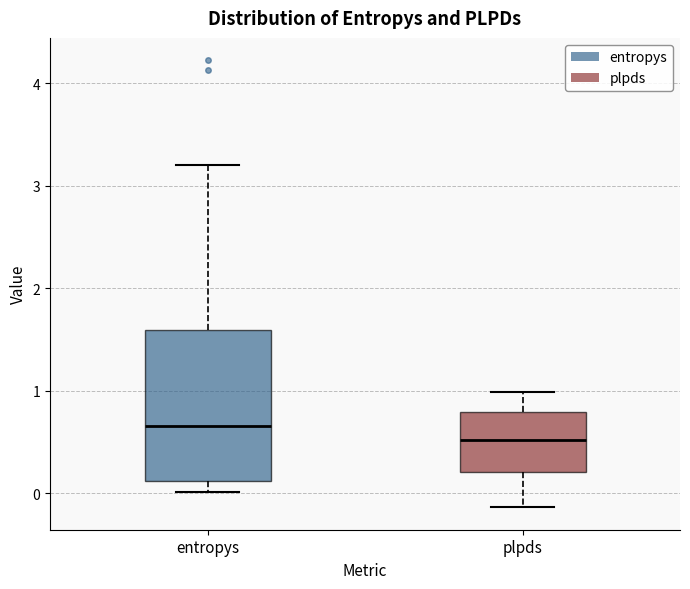

Reading left to right, read every box against the y-axis: the position of its median line, the range the box covers, and the ends of its whiskers. The values are not printed on the chart, so give them approximately, as read against the axis.

entropys: median 0.7, box 0.1 to 1.6, whiskers 0.0 to 3.2
plpds: median 0.5, box 0.2 to 0.8, whiskers -0.1 to 1.0